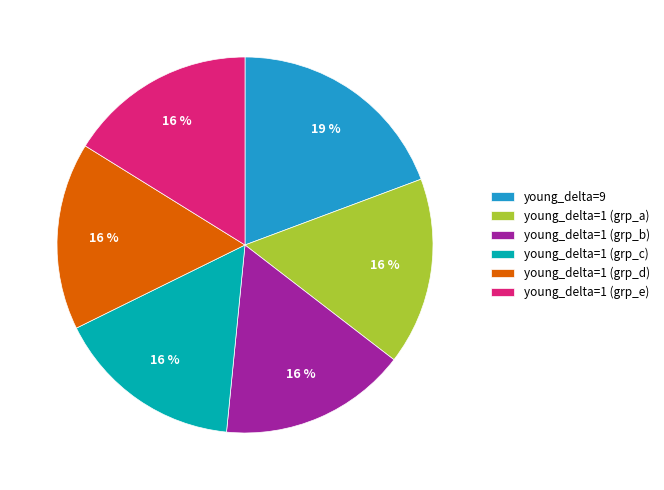

Which category has the biggest portion of the pie?

young_delta=9